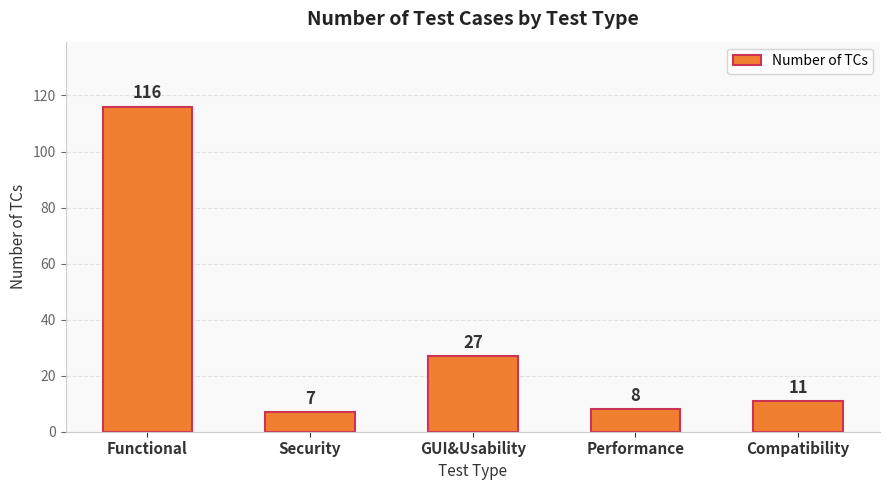

Reading left to right, list all the values displayed in this chart.

116	7	27	8	11